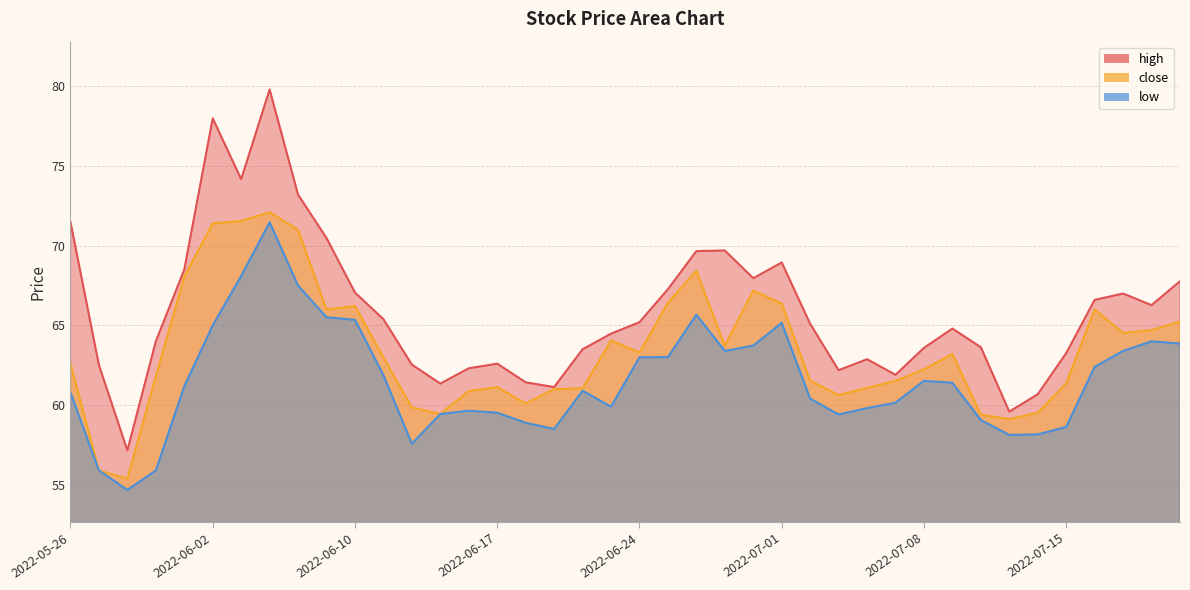

True or false: close and high intersect in this chart.

False